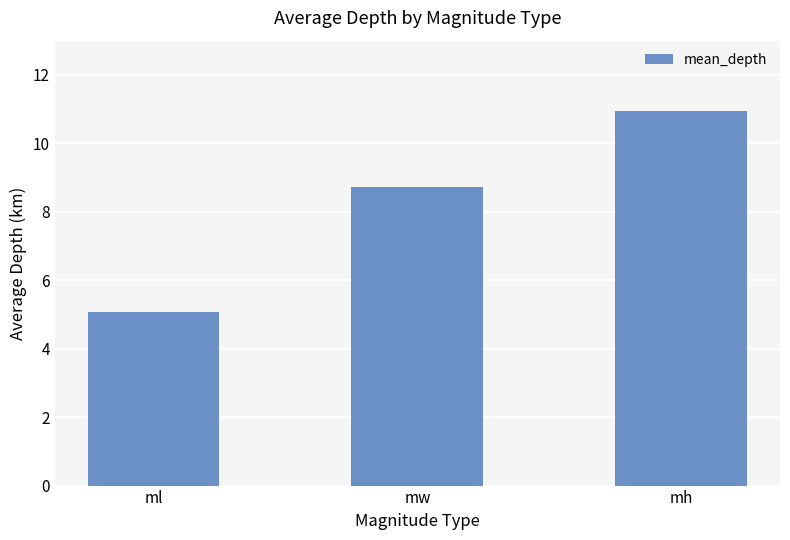

What is the value of the 2nd bar from the left?

8.7